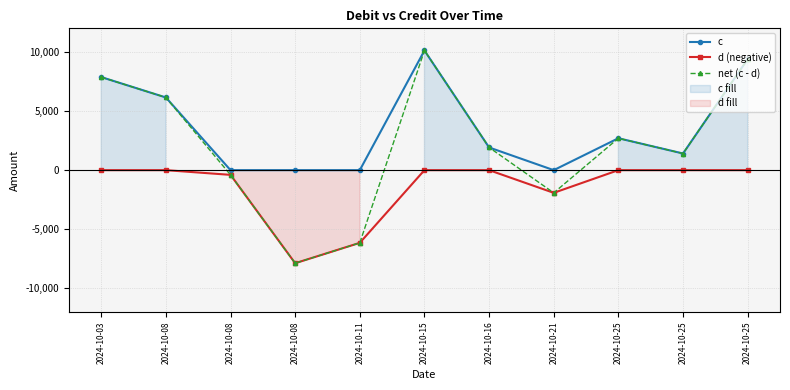

What is the value of the d (negative) point at the 8th from the left?

-1919.8